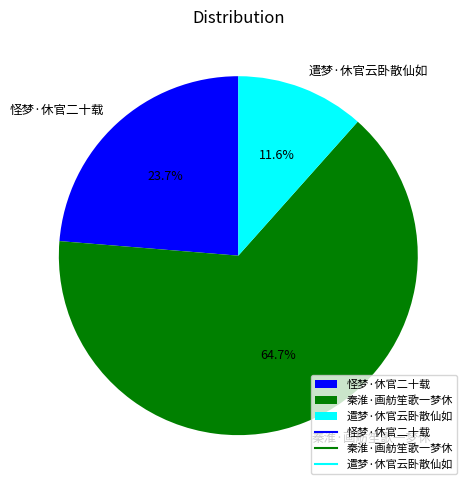

Which category has the biggest portion of the pie?

秦淮·画舫笙歌一梦休